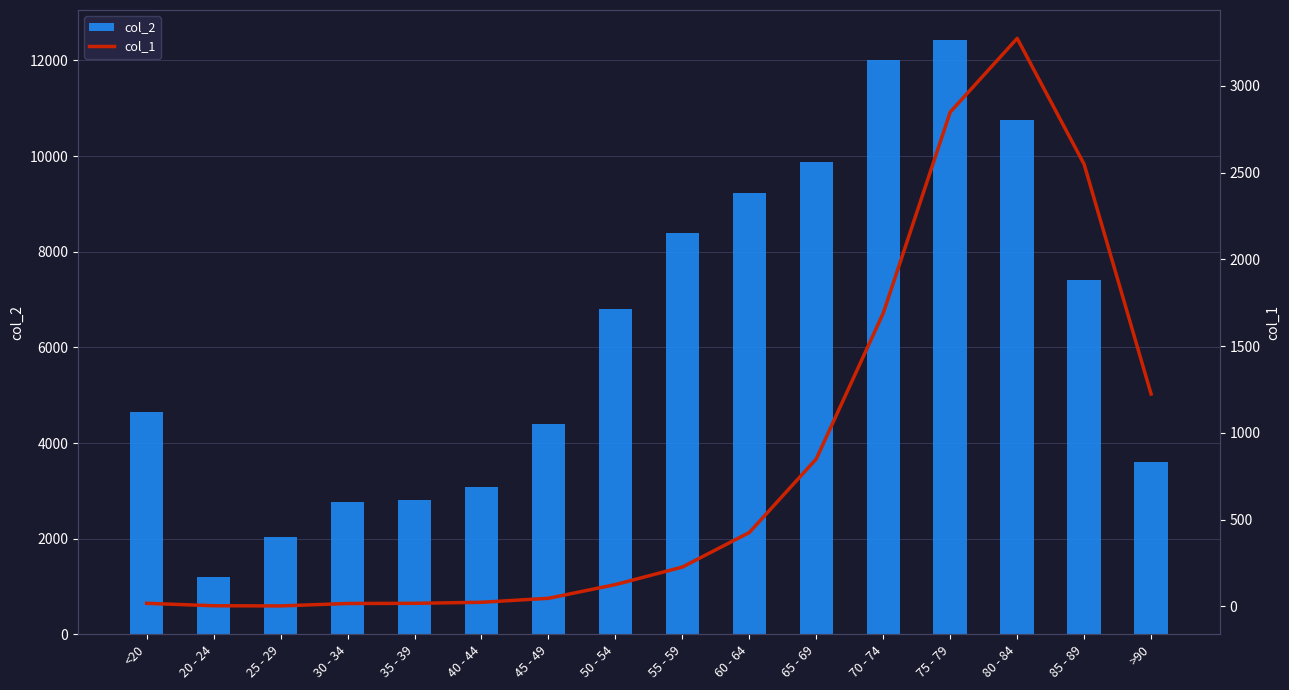

What is the label of the 3rd bar from the left?

25 - 29